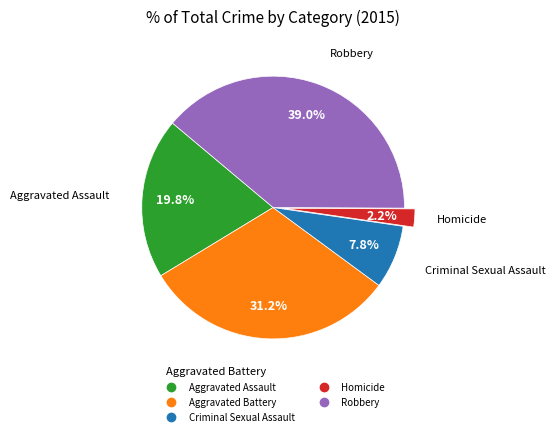

Is there any slice that represents more than half of the pie?

No